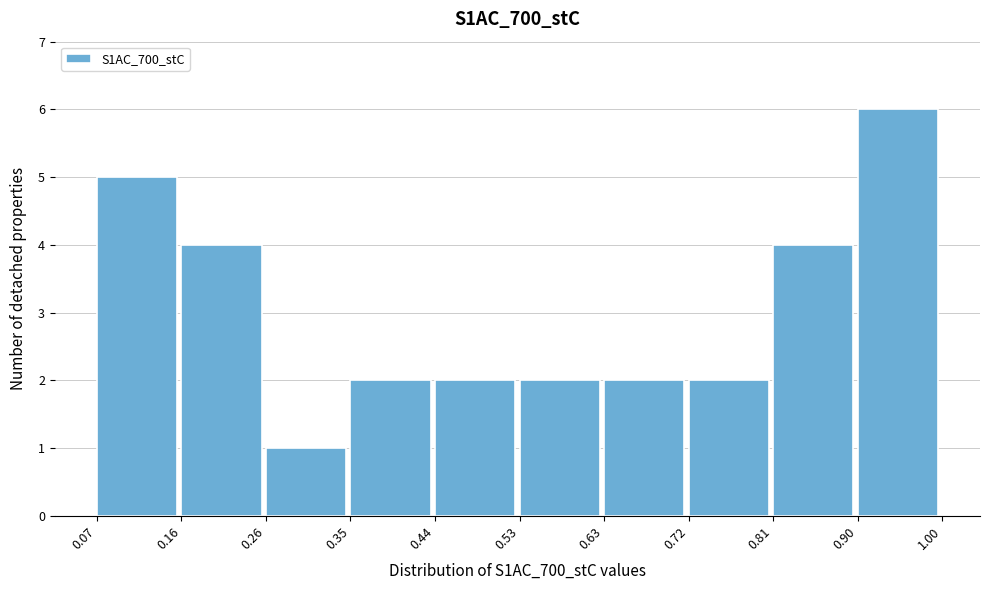

Reading left to right, list every bar in this chart as the range it spans on the x-axis followed by its height. The values are not printed on the chart, so give them approximately, as read against the axis.

0.07 to 0.16: 5
0.16 to 0.26: 4
0.26 to 0.35: 1
0.35 to 0.44: 2
0.44 to 0.53: 2
0.53 to 0.63: 2
0.63 to 0.72: 2
0.72 to 0.81: 2
0.81 to 0.90: 4
0.90 to 1.00: 6